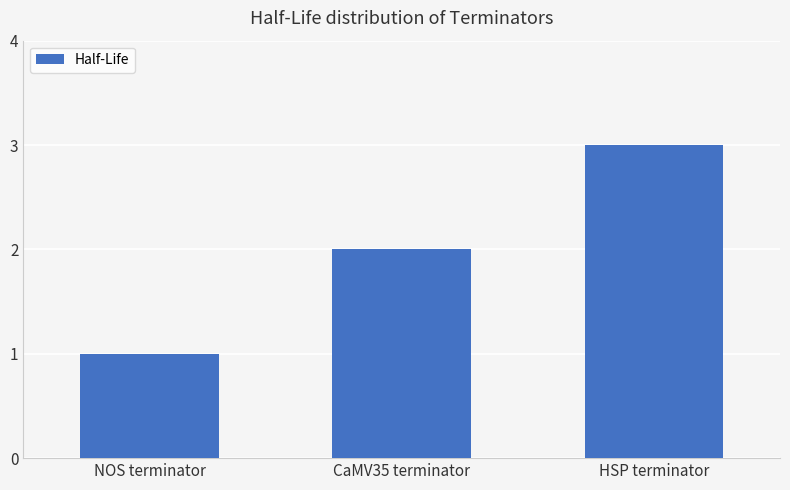

The chart shows a value of 1 at NOS terminator. True or false?

True